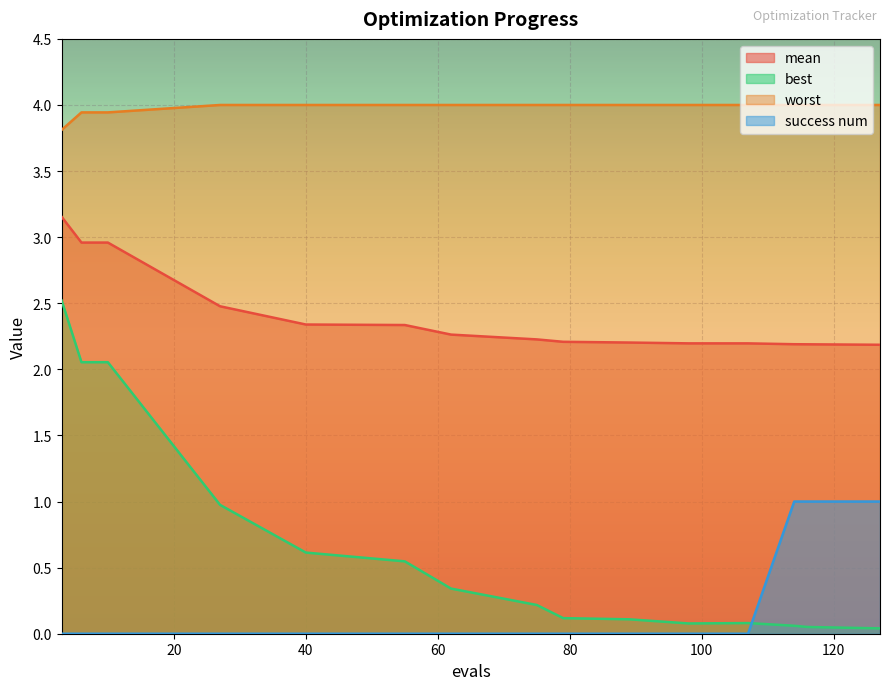

Reading left to right, extract all data points from this chart.

mean: 3.2	3.0	3.0	2.5	2.3	2.3	2.3	2.2	2.2	2.2	2.2	2.2	2.2	2.2	2.2
best: 2.5	2.1	2.1	1.0	0.6	0.5	0.3	0.2	0.1	0.1	0.1	0.1	0.1	0.1	0.0
worst: 3.8	3.9	3.9	4.0	4.0	4.0	4.0	4.0	4.0	4.0	4.0	4.0	4.0	4.0	4.0
success num: 0.0	0.0	0.0	0.0	0.0	0.0	0.0	0.0	0.0	0.0	0.0	0.0	1.0	1.0	1.0